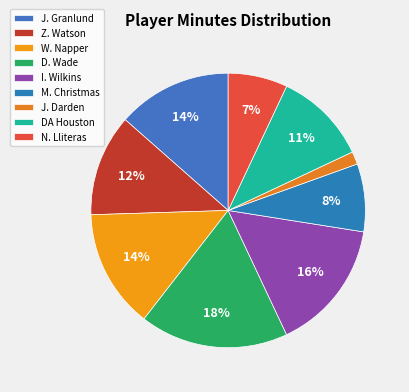

To the nearest percent, what portion does D. Wade represent?

18%